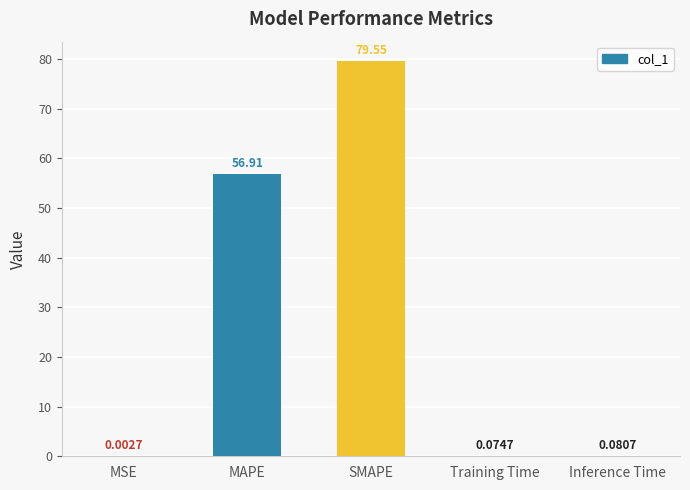

What is the change in value from MSE to SMAPE?

+79.5